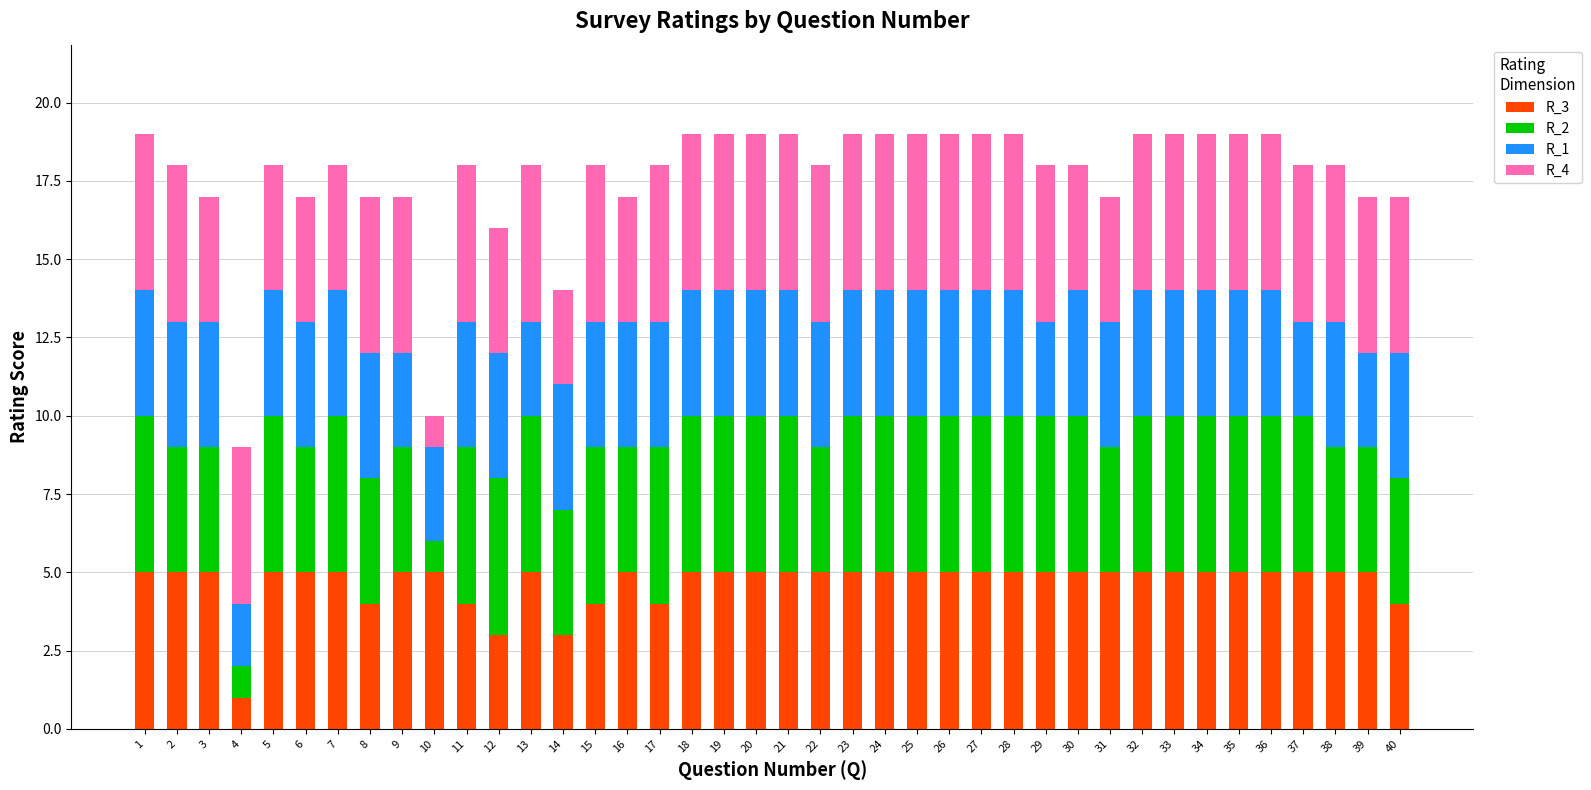

Are the bars horizontal?

No